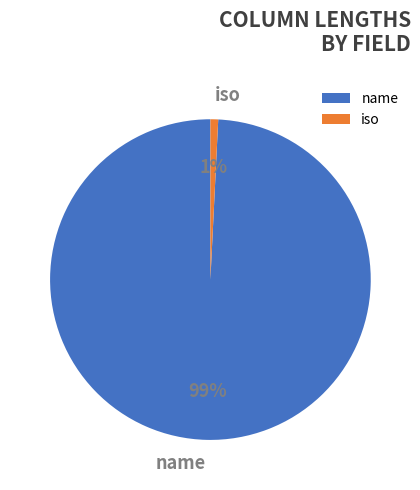

How many slices are in this pie chart?

2